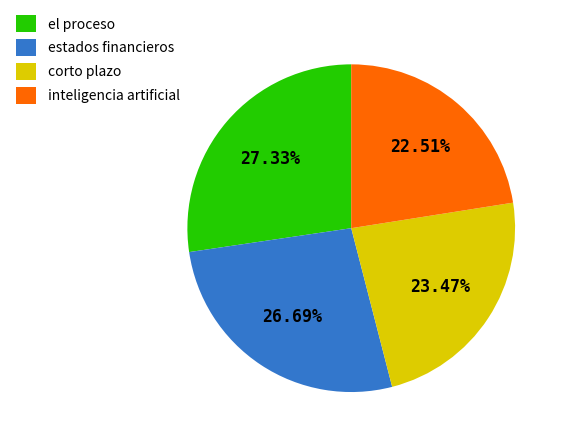

To the nearest percent, what percentage of the pie is corto plazo?

23%